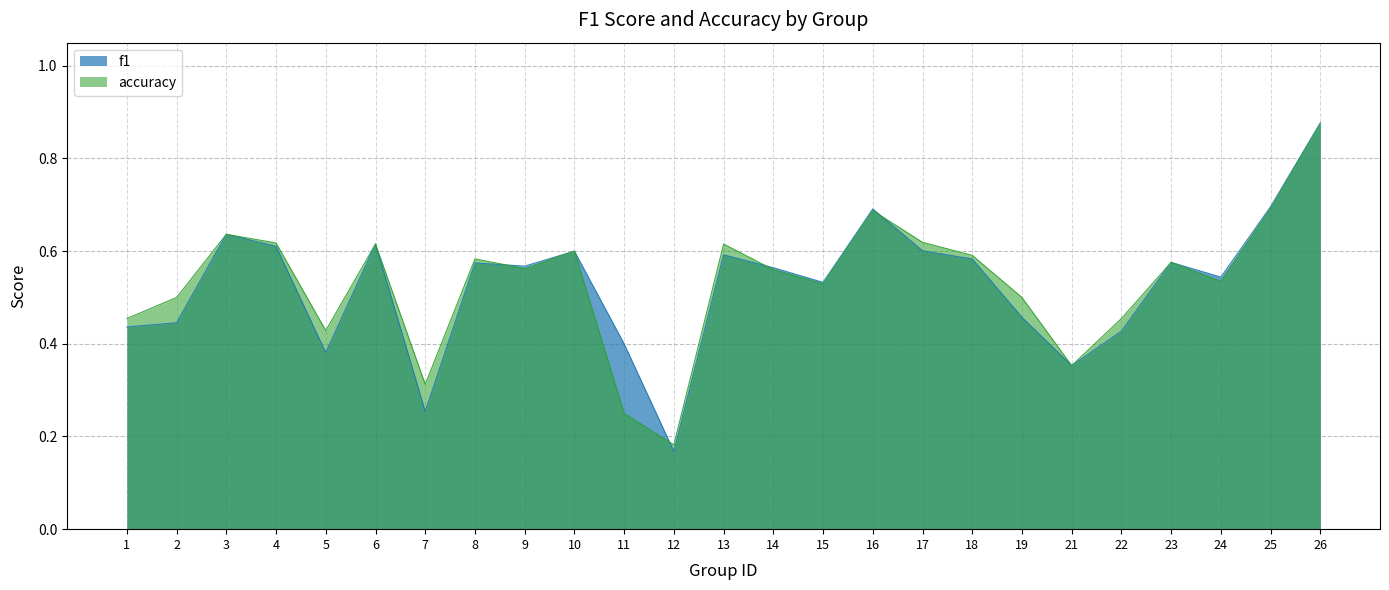

True or false: accuracy has more than 2 interior local peaks.

True